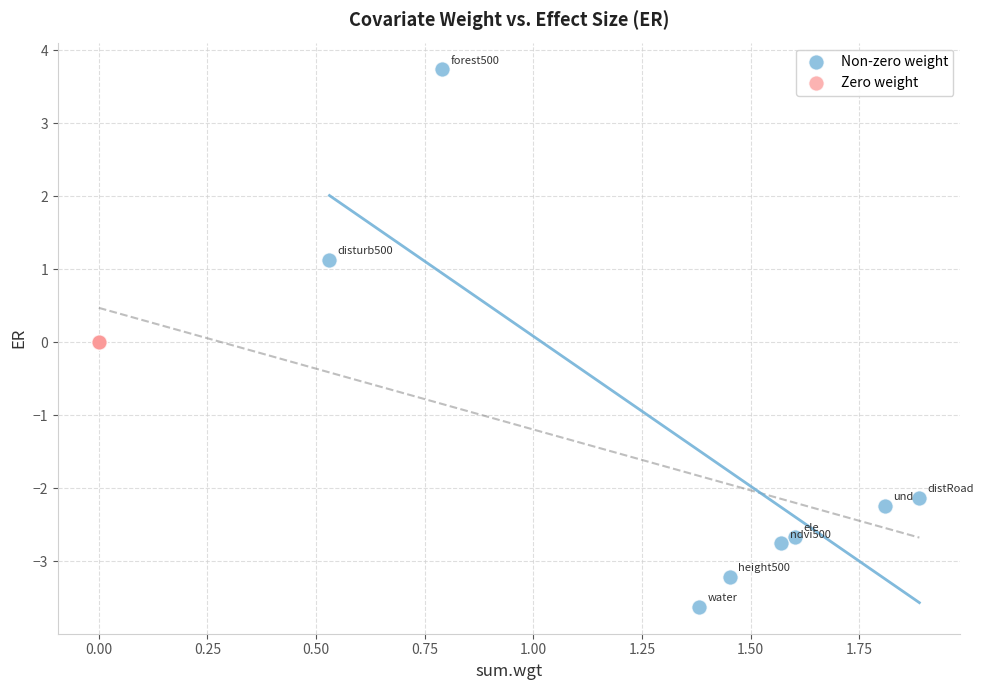

Which series reaches the maximum Y coordinate?

Non-zero weight